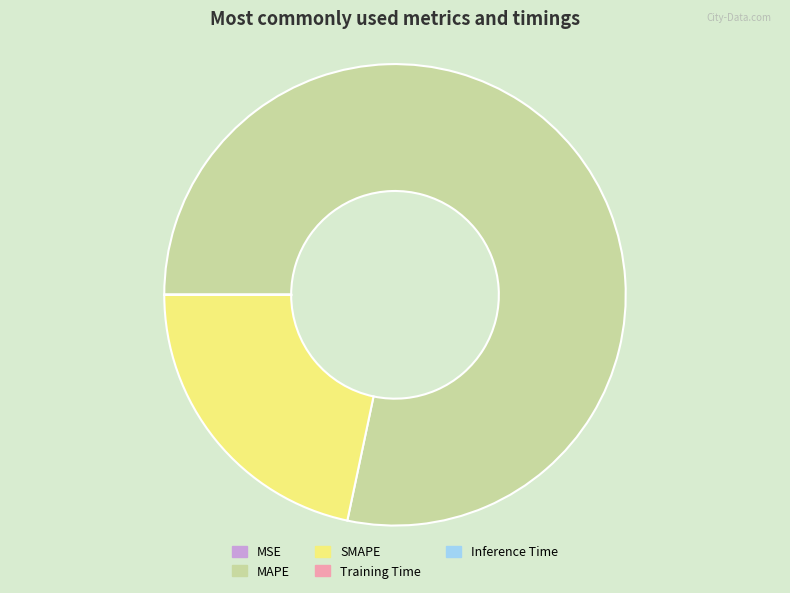

Is there any slice that represents more than half of the pie?

Yes